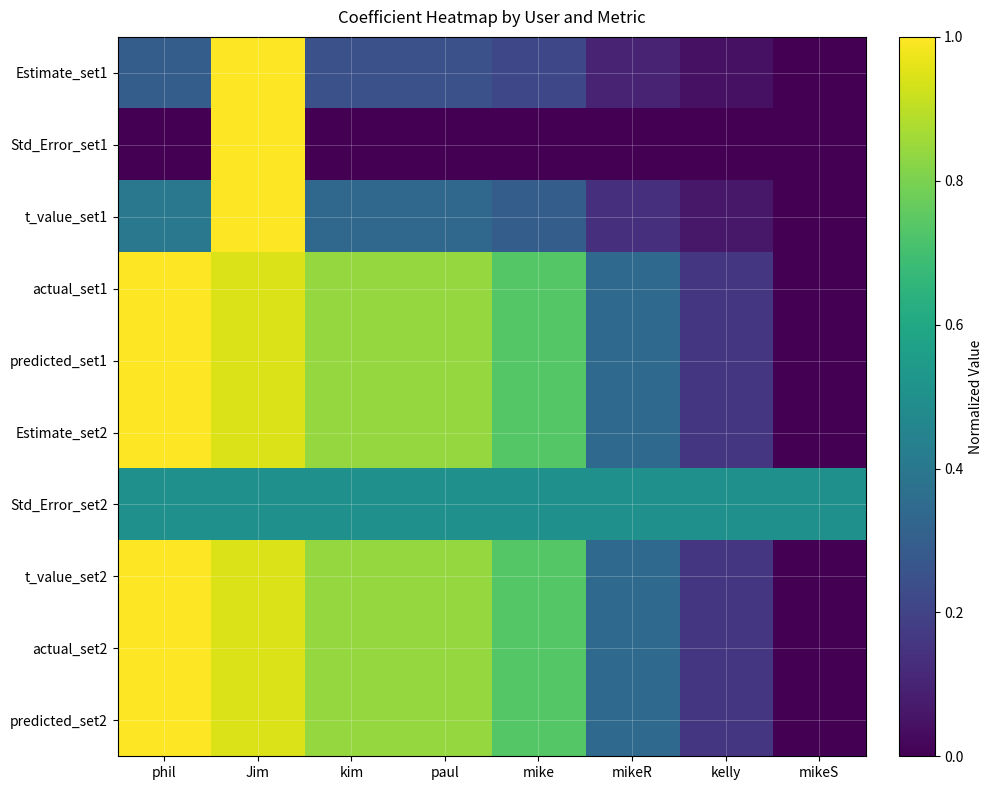

At which category is the sum across all series the highest?

Jim